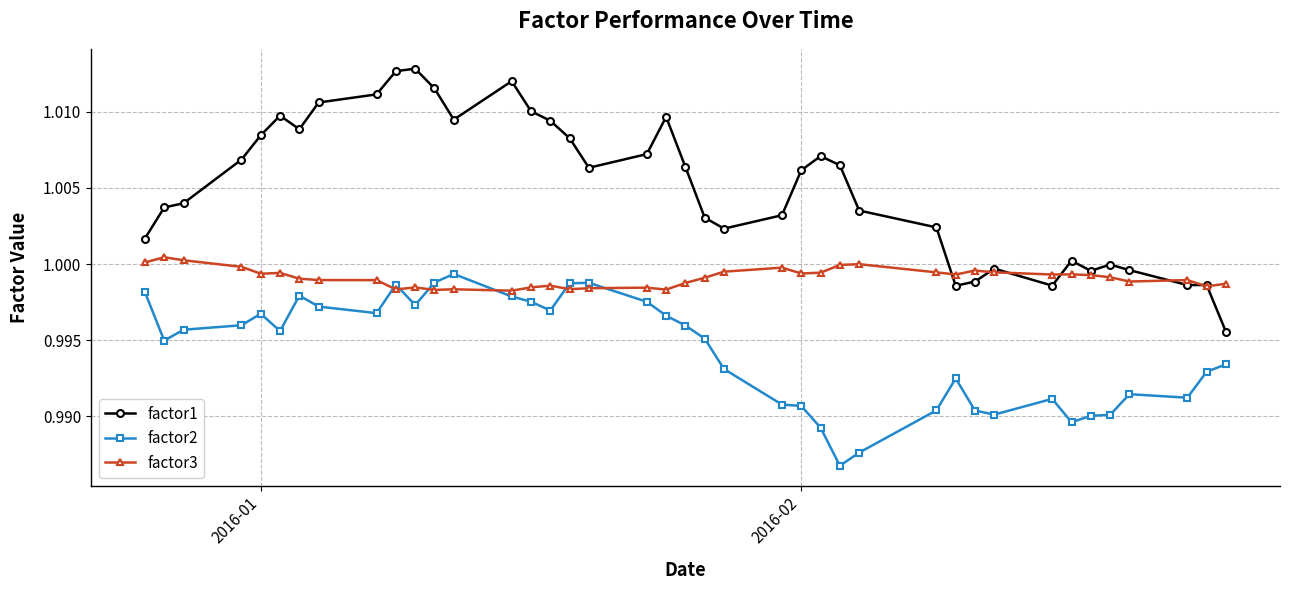

Which series has the largest total across all categories?

factor1